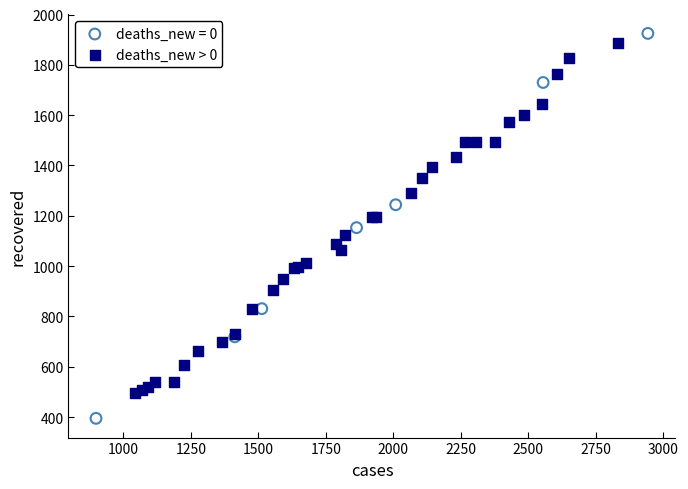

Which series contains the lowest Y value?

deaths_new = 0